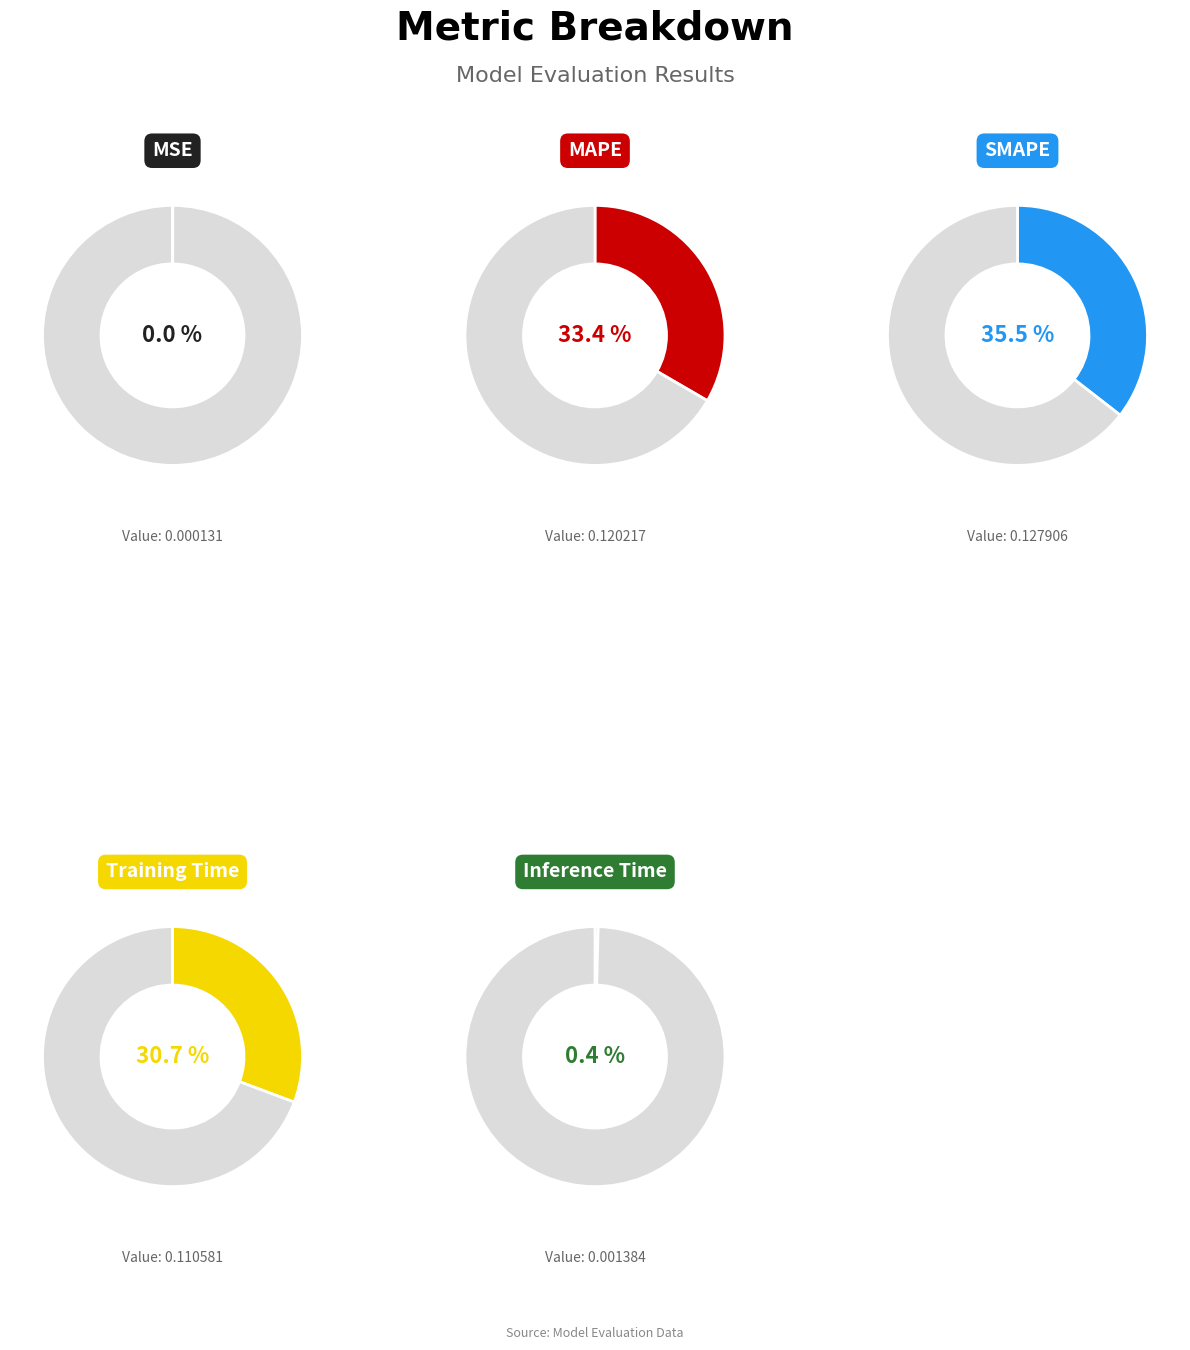

To the nearest percent, what is the difference between the largest and smallest slice percentages?

35%